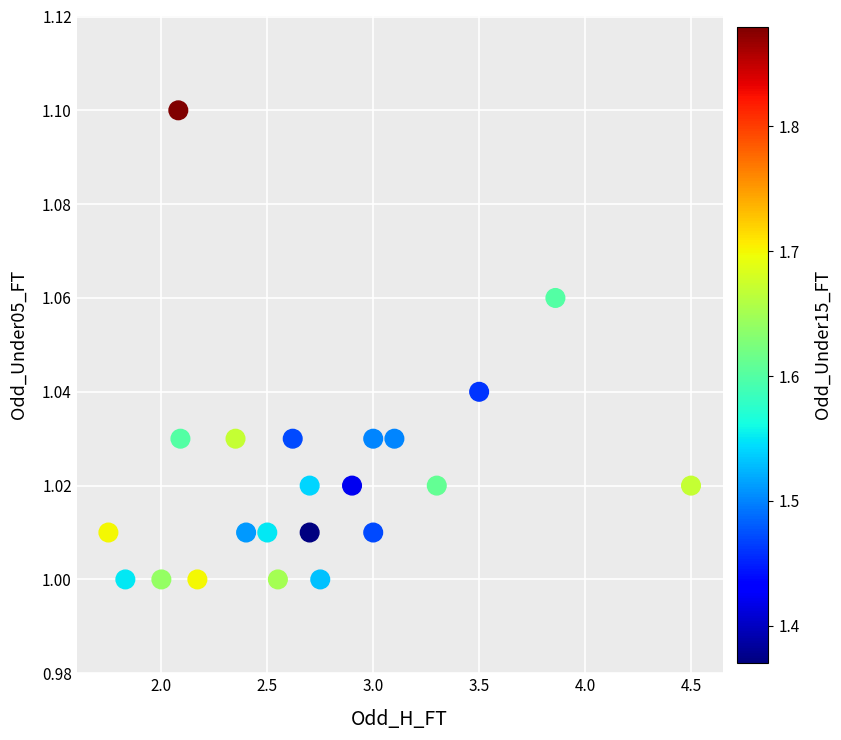

What is the range of X values (max minus min)?

2.8